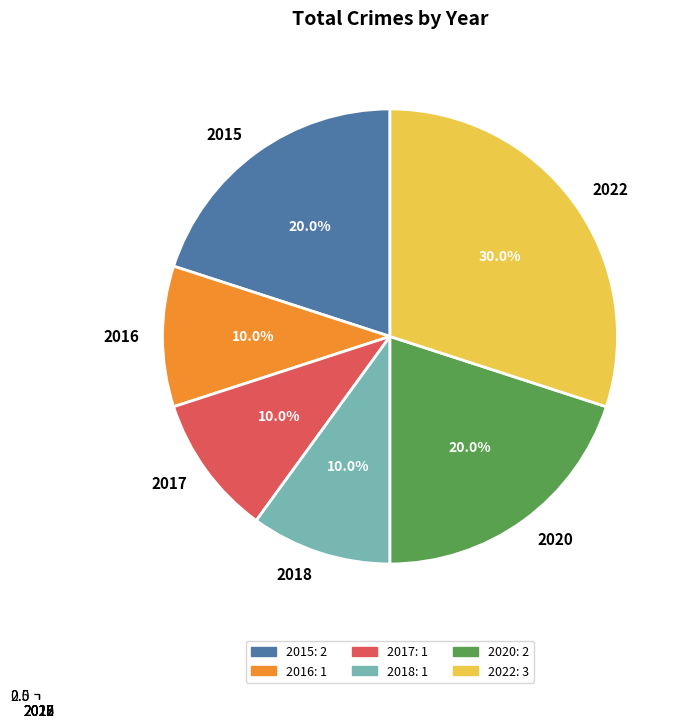

Count the number of slices in the pie.

6